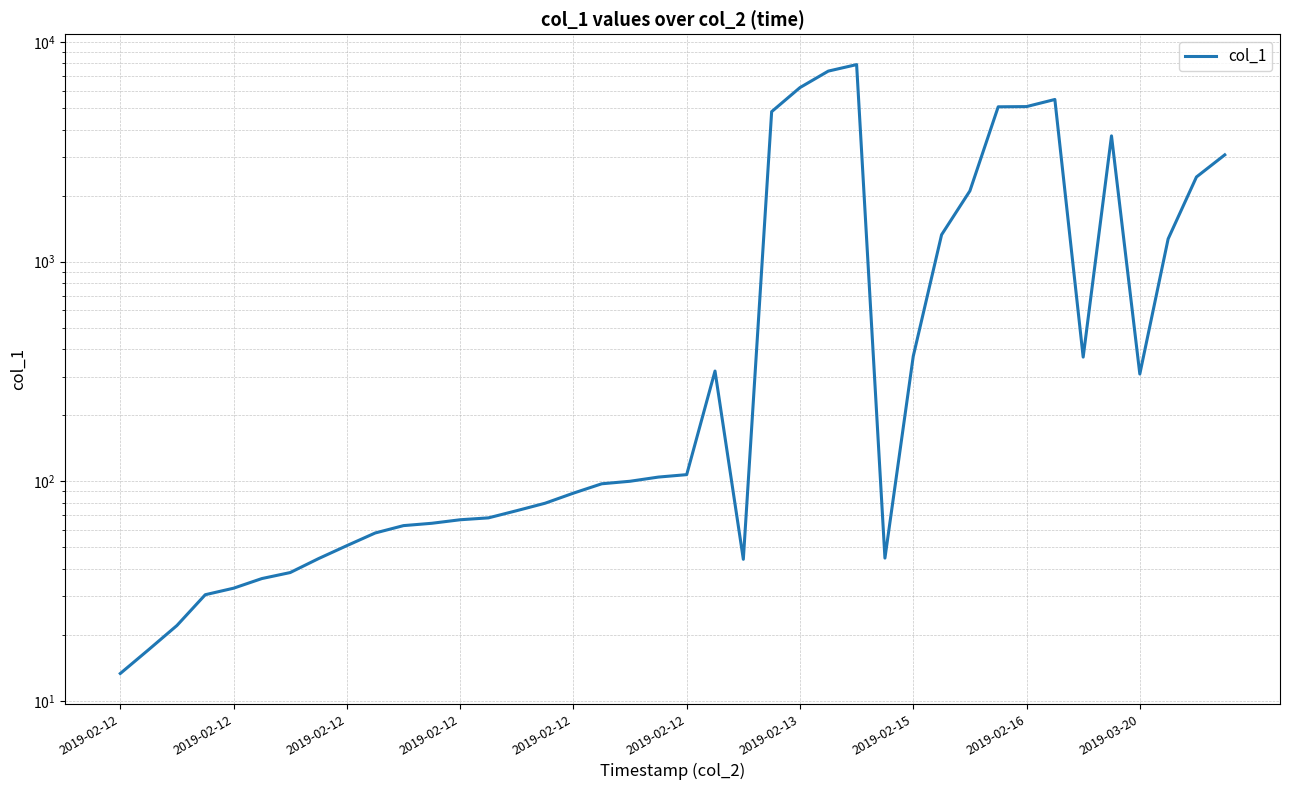

What is the change in value from 17 to 36?

+210.5